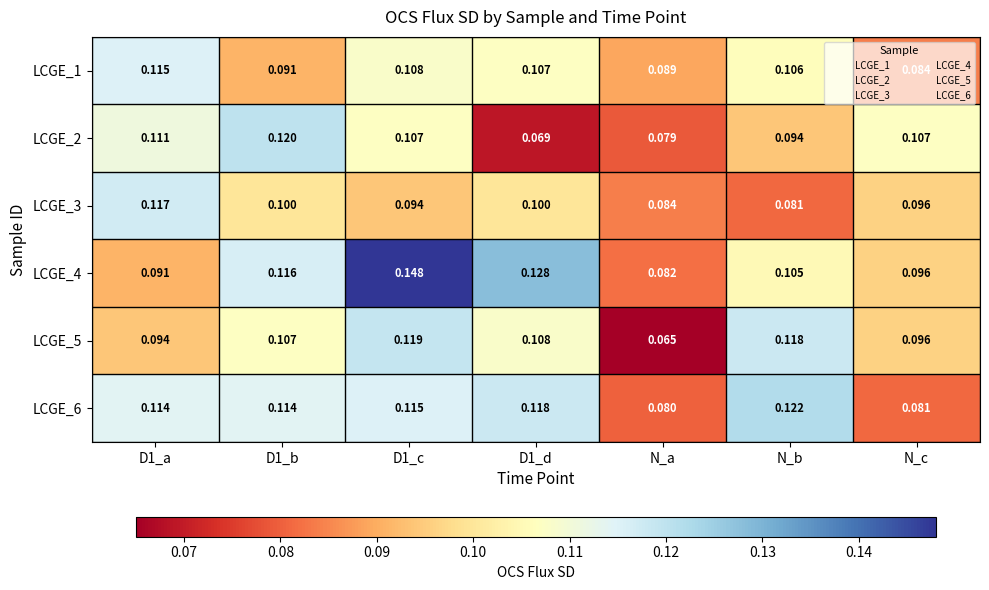

Which series has the largest total across all categories?

LCGE_4